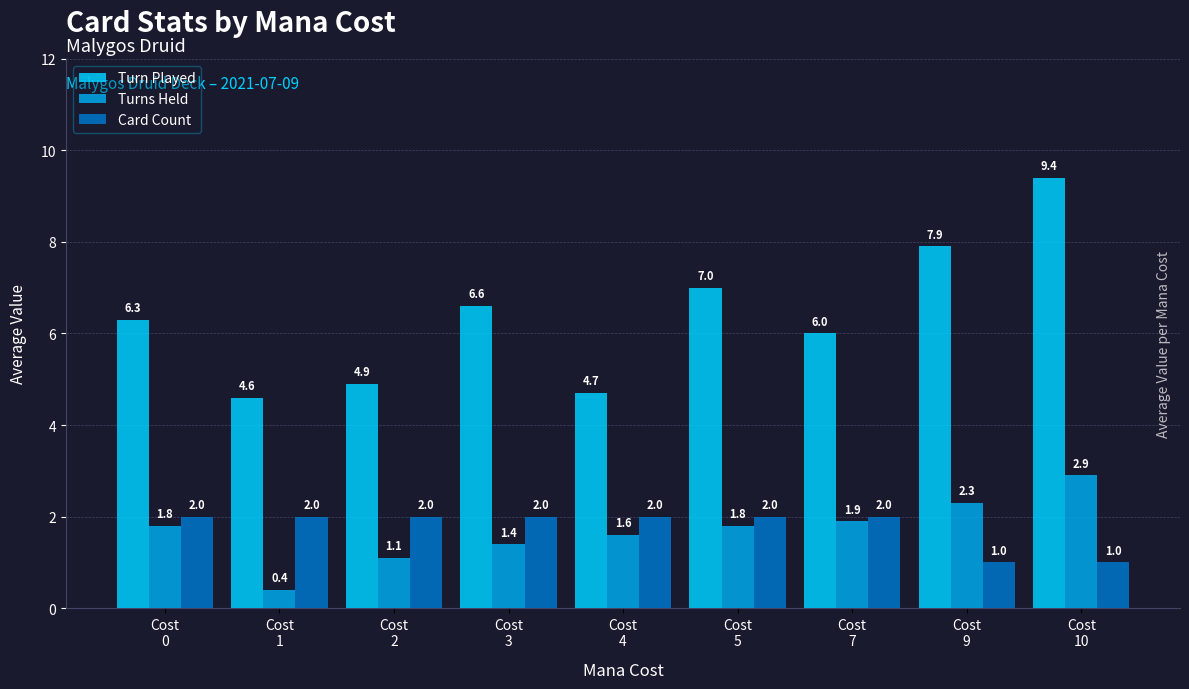

Rank the series by their maximum value, from lowest to highest.

Card Count, Turns Held, Turn Played